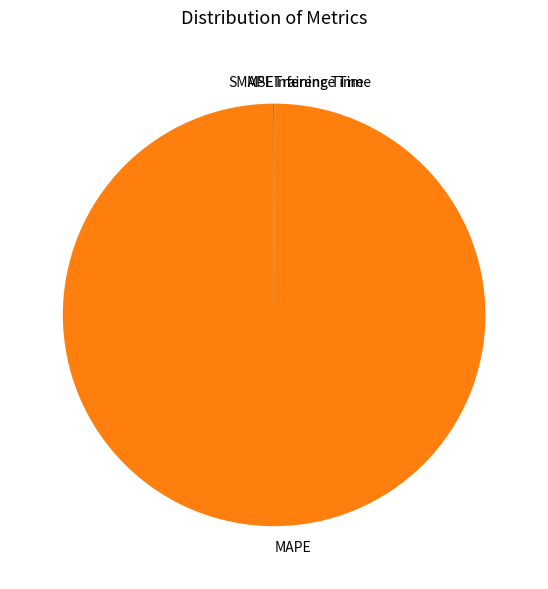

Which slice is the largest?

MAPE